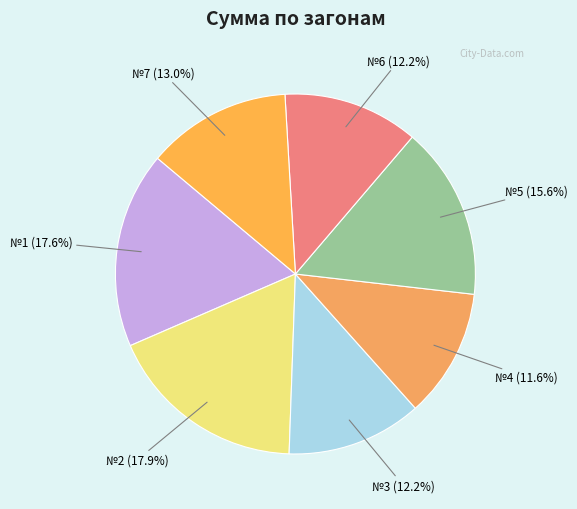

Combined, what portion of the pie is №7 and №1?

30.6%